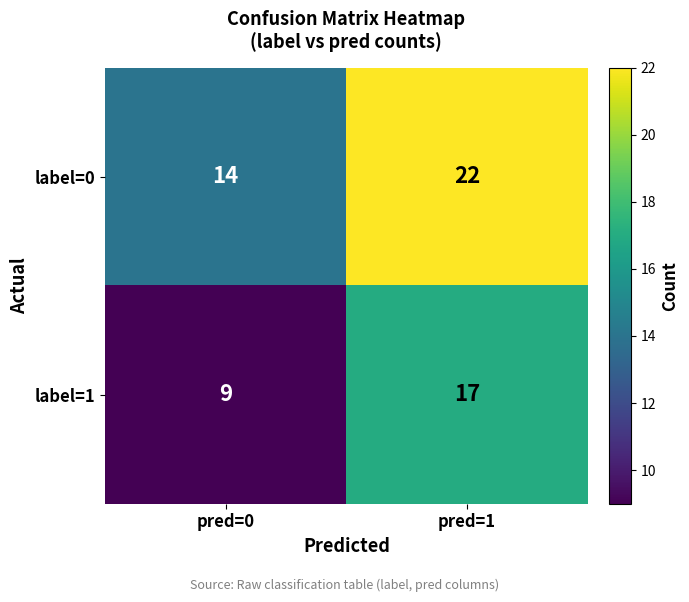

Reading right to left, what are all the values shown in this chart?

label=0: 22	14
label=1: 17	9